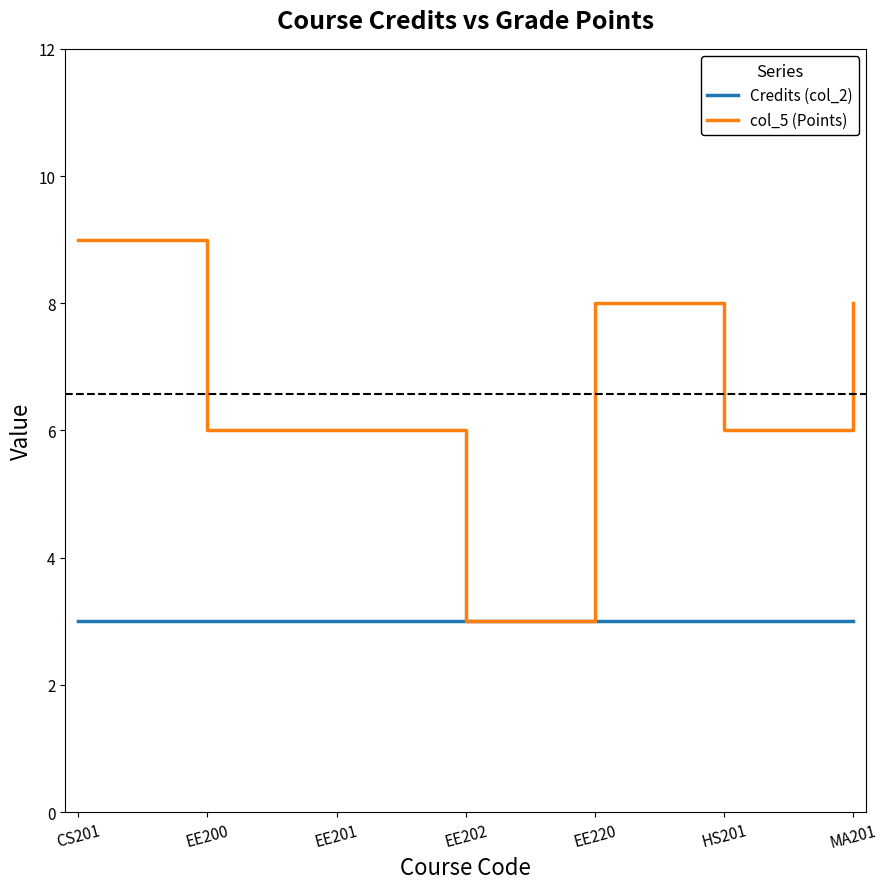

At CS201, list the series in order from smallest to largest.

Credits (col_2), col_5 (Points)